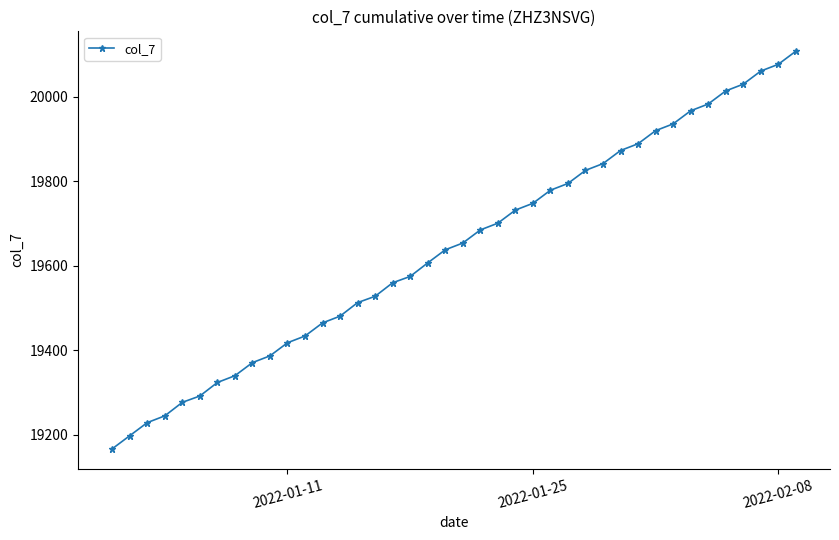

What is the sum of all values?

785669